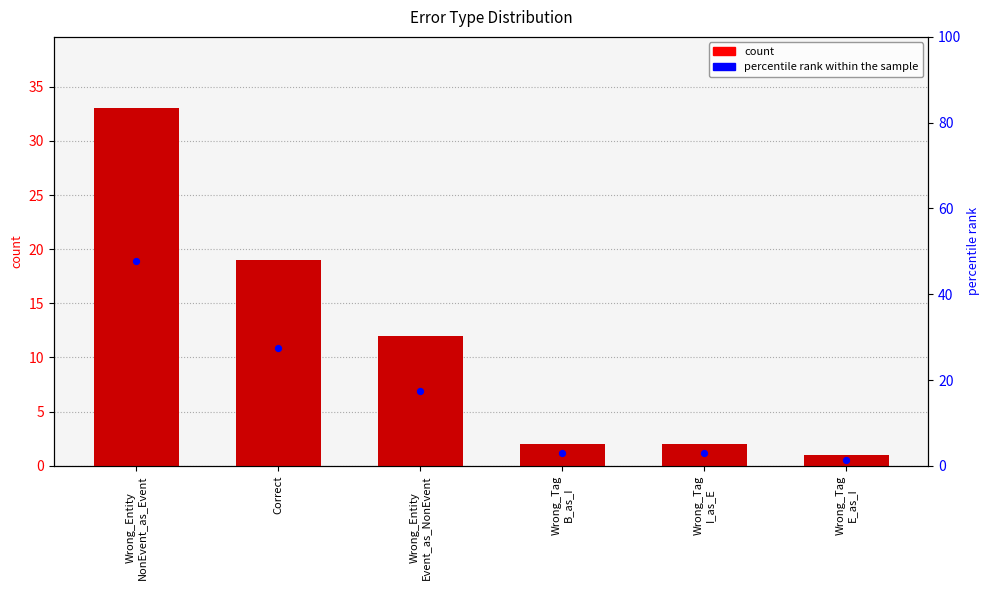

Which series reaches the minimum Y coordinate?

count